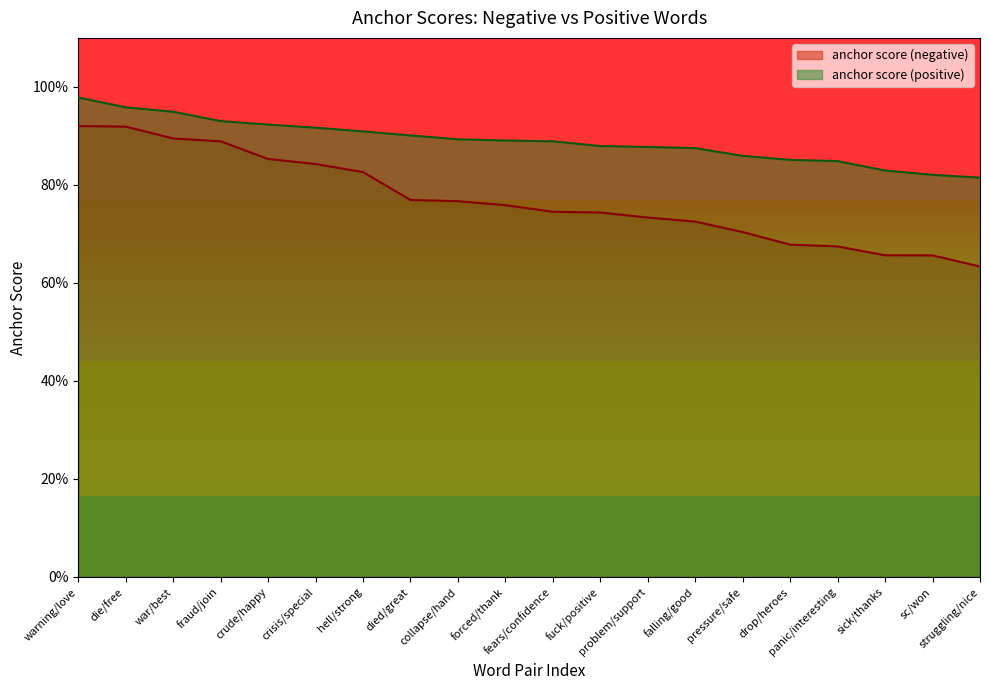

Which series has the largest total across all categories?

anchor score (positive)